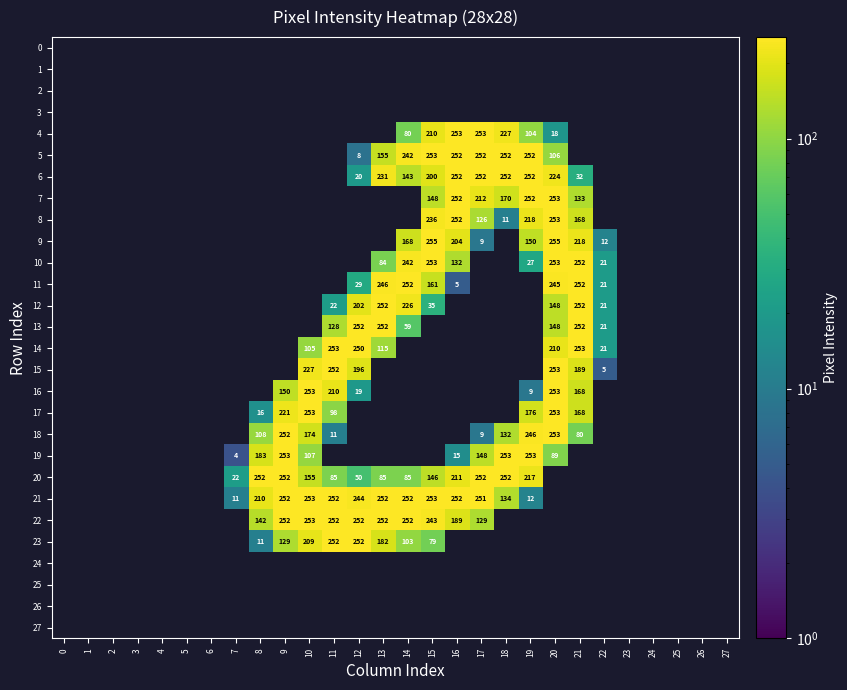

How many data points does each series have?

28